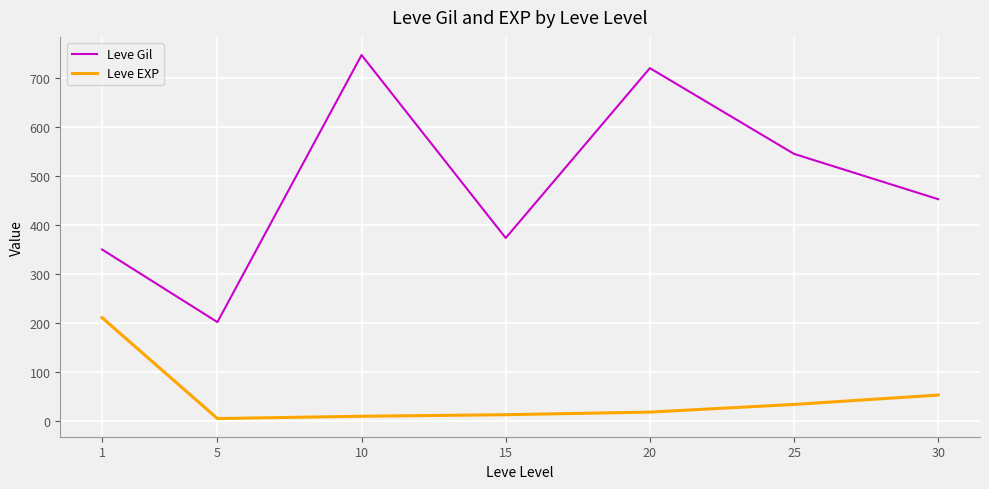

How many categories are shown in the chart?

7